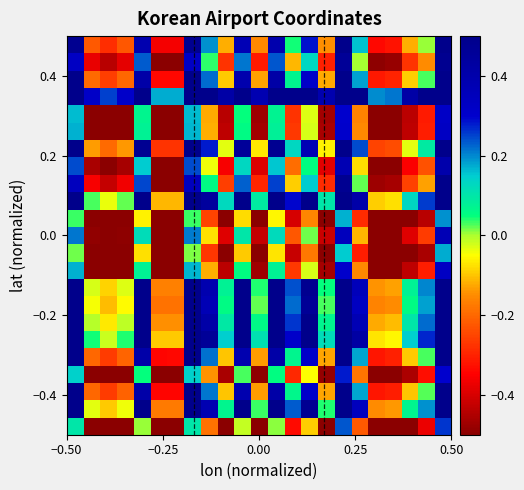

At how many categories does at least one series exceed 0?

23